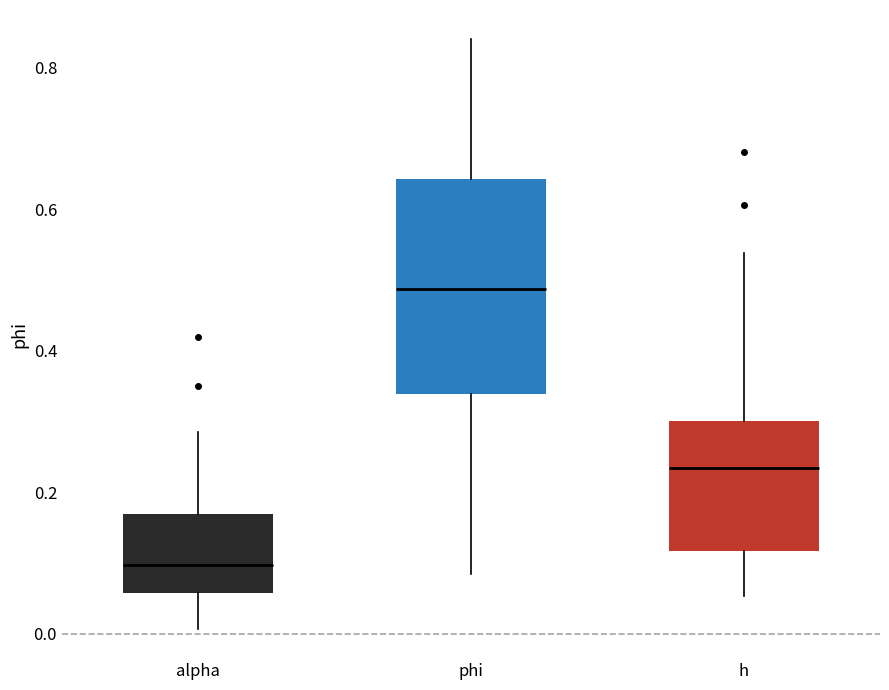

Which box has the lowest median line?

alpha